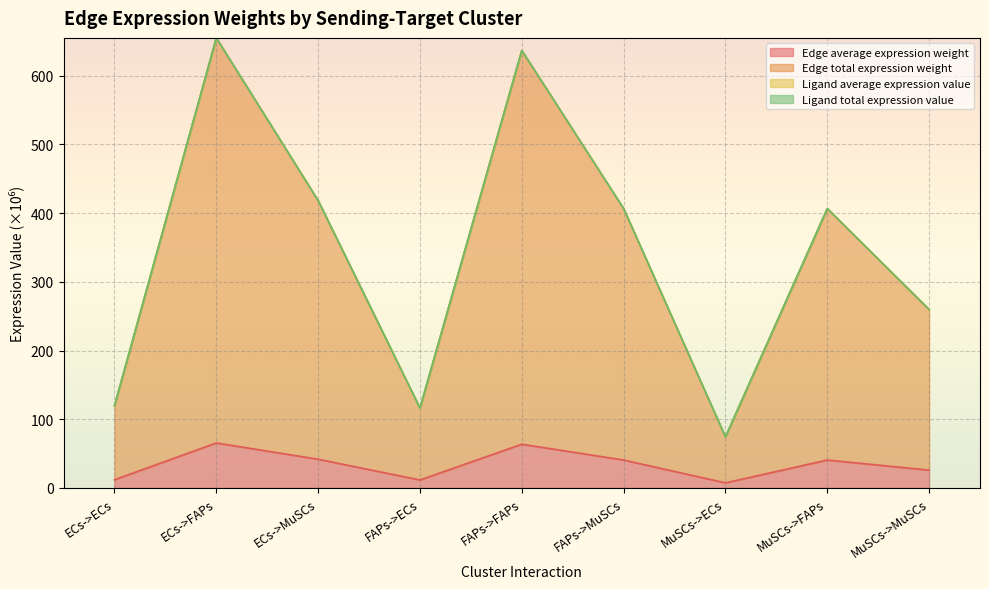

Which series has the widest spread of values?

Edge total expression weight